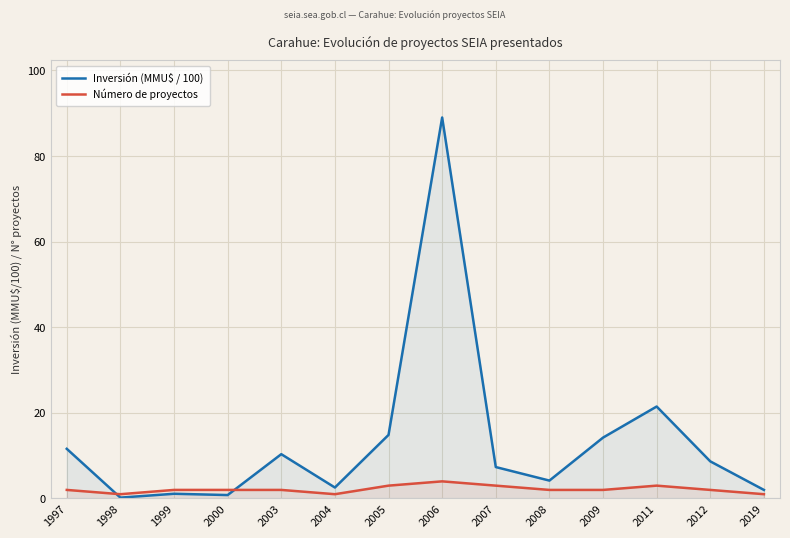

How many values in the Inversión (MMU$ / 100) series exceed 8?

7